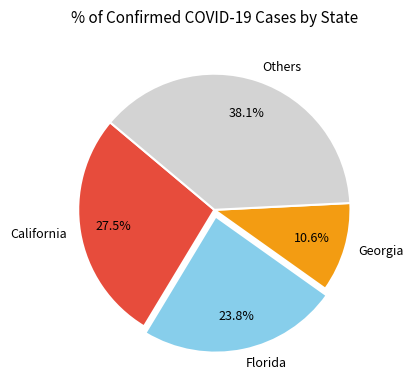

Count the number of slices in the pie.

4